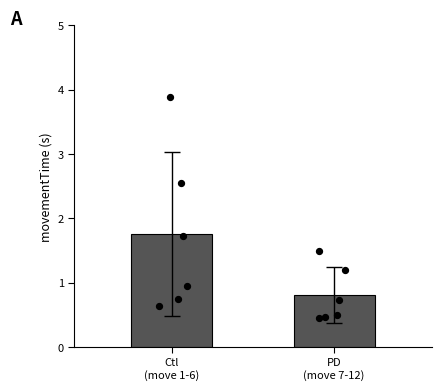

What is the change in value from Ctl
(move 1-6) to PD
(move 7-12)?

-0.9